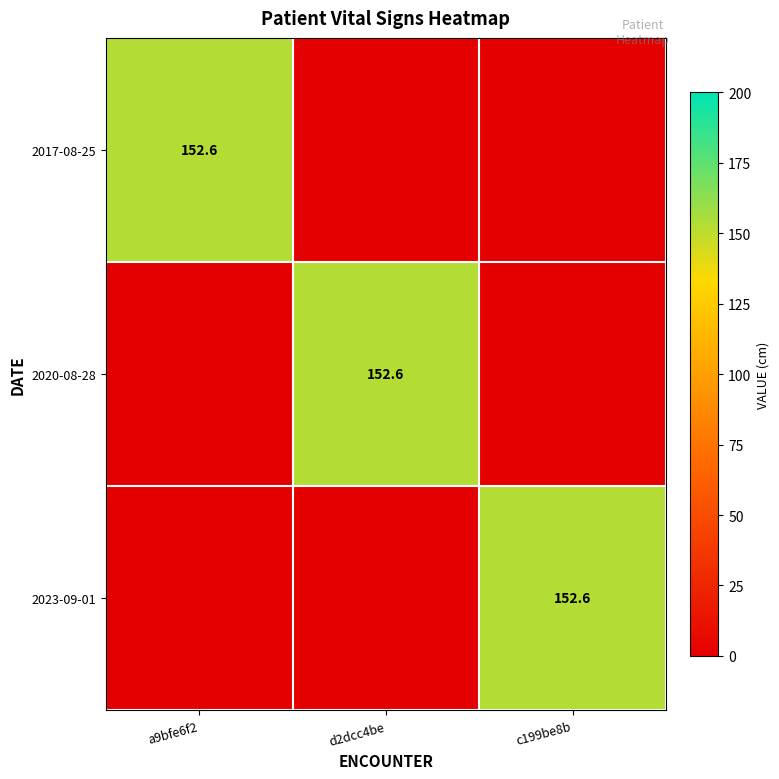

The 2020-08-28 series shows -57.7 at c199be8b. True or false?

False